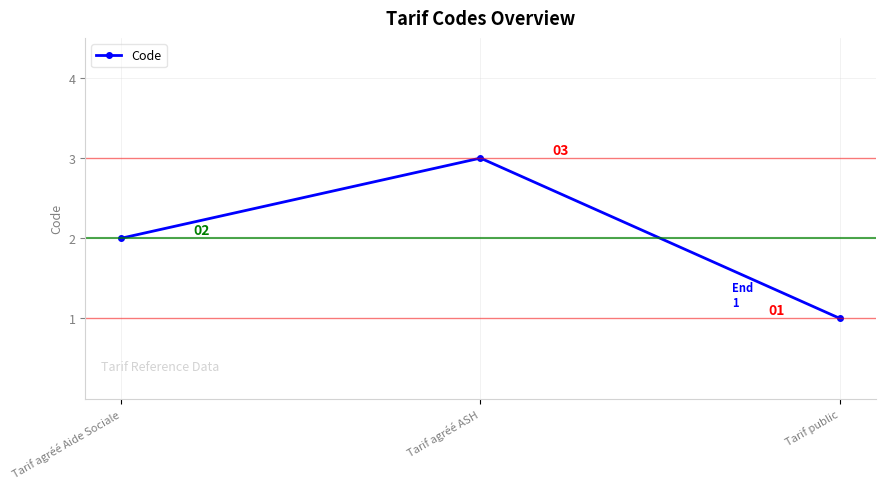

What is the difference between the values at Tarif agréé Aide Sociale and Tarif public?

1